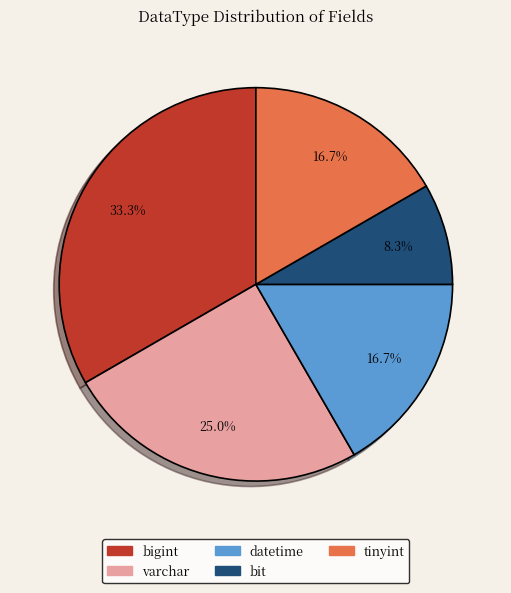

Does any single category account for the majority?

No